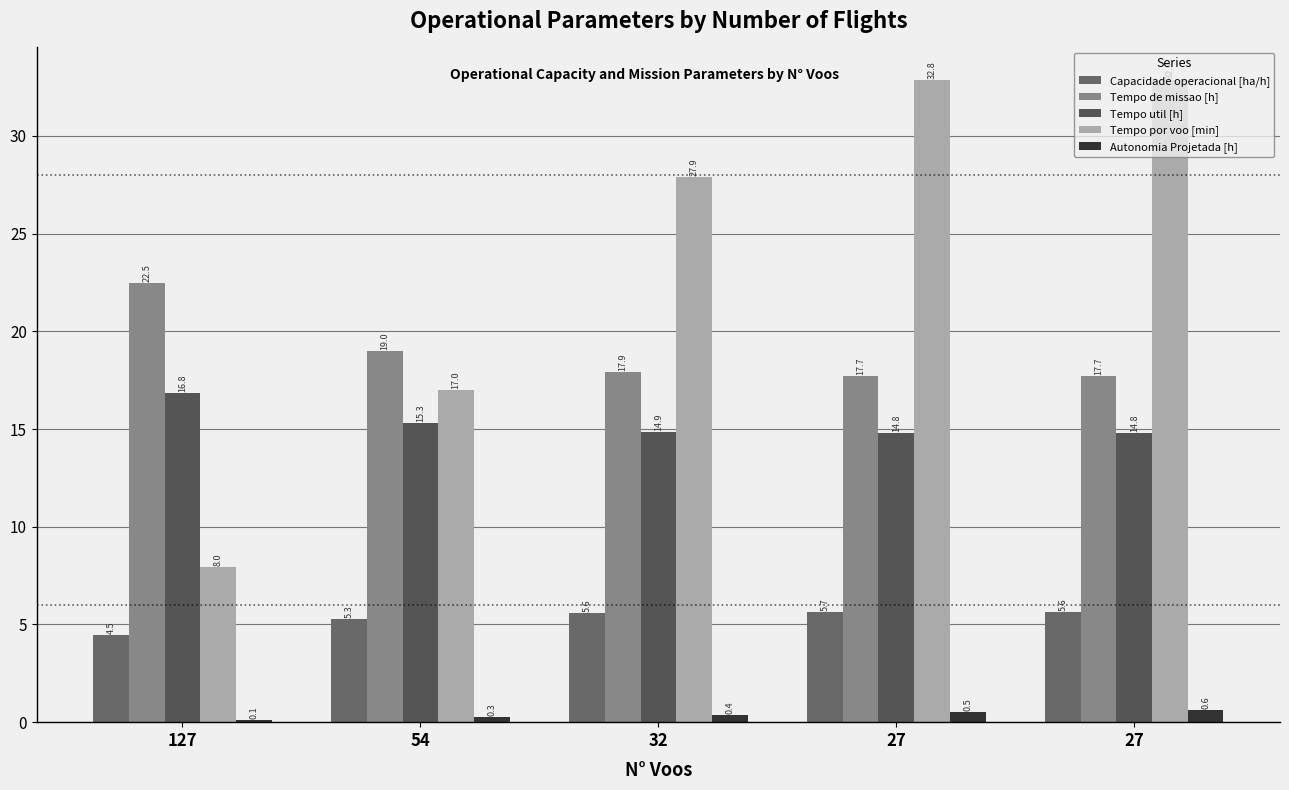

Which category has the lowest value in the Tempo por voo [min] series?

127